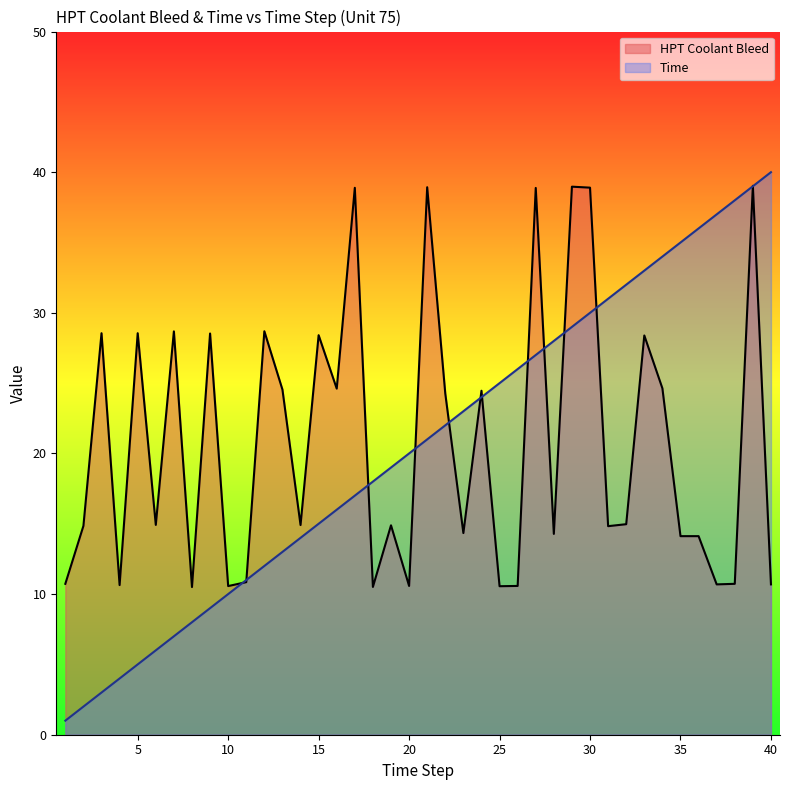

In HPT Coolant Bleed, how many points are lower than both neighbors (excluding endpoints)?

13